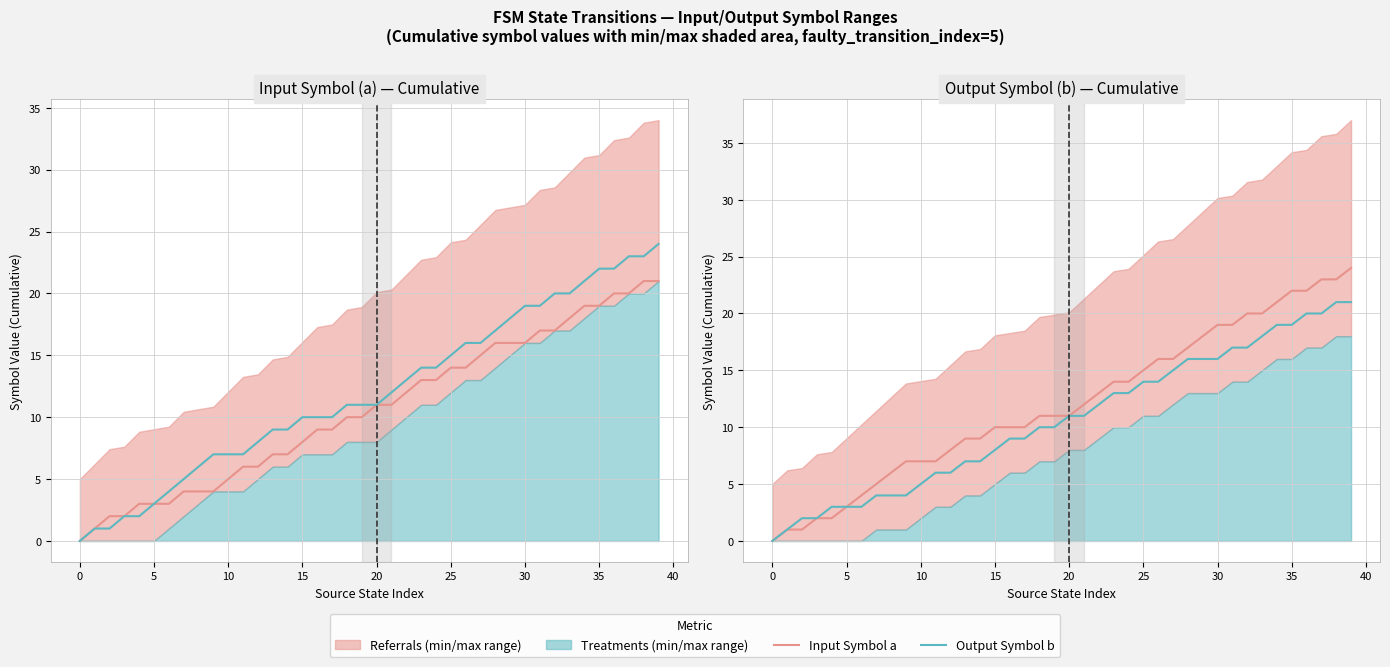

The Output Symbol b series shows 10 at 16. True or false?

True